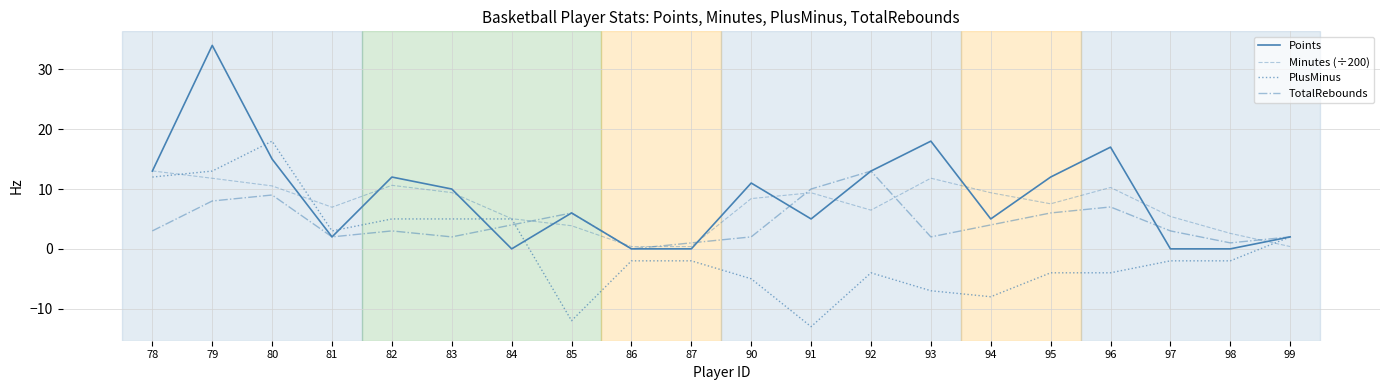

True or false: PlusMinus has a value of -1.8 at 92.

False